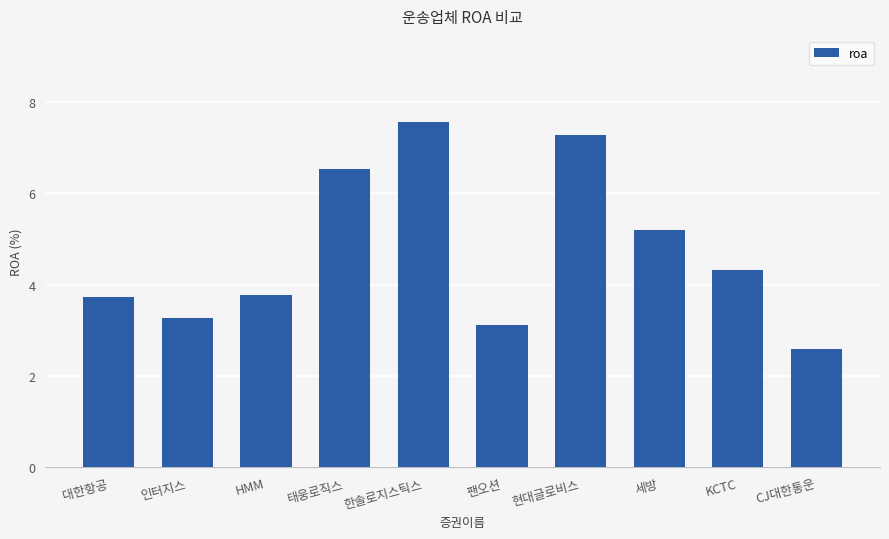

What is the label of the 4th bar from the right?

현대글로비스